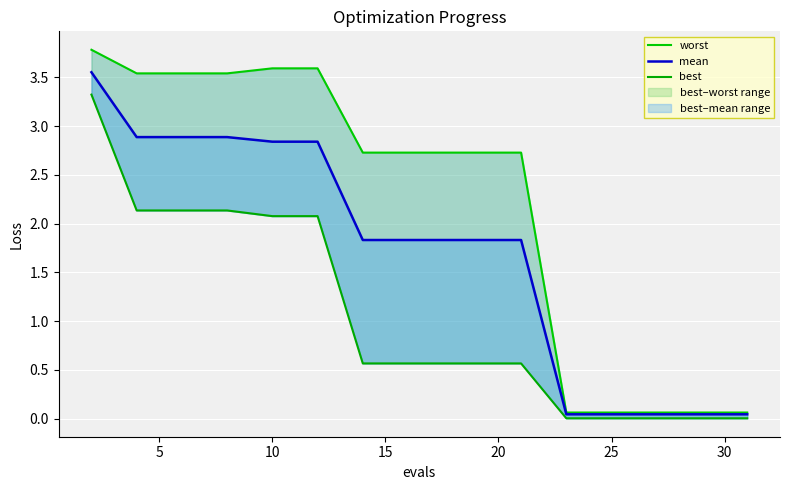

What is the difference between the maximum and minimum values in the worst series?

3.7